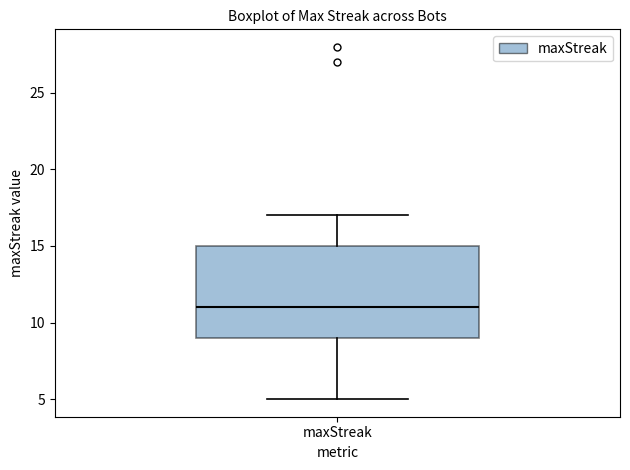

Transcribe this box plot: give where the median line is, the range the box spans, and where the two whiskers end, as read against the y-axis. The values are not printed on the chart, so give them approximately, as read against the axis.

median 11, box 9 to 15, whiskers 5 to 17